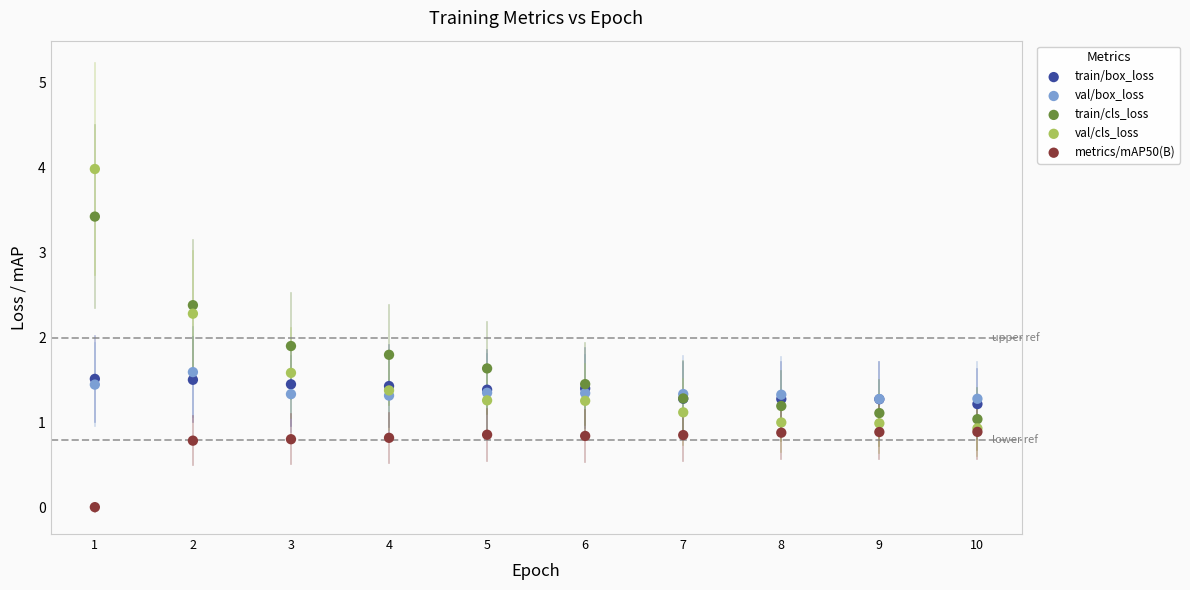

What are all the series names shown in the legend?

train/box_loss, val/box_loss, train/cls_loss, val/cls_loss, metrics/mAP50(B)